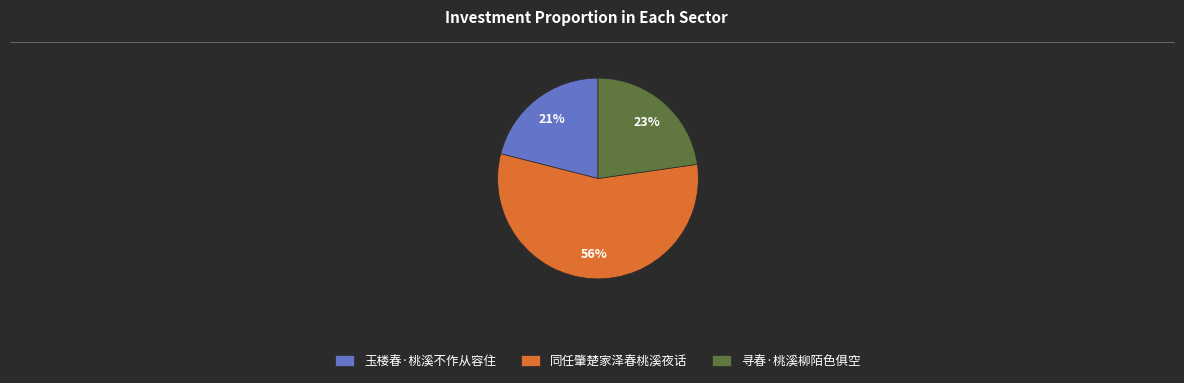

Which slice represents more than half of the pie?

同任肇楚家泽春桃溪夜话